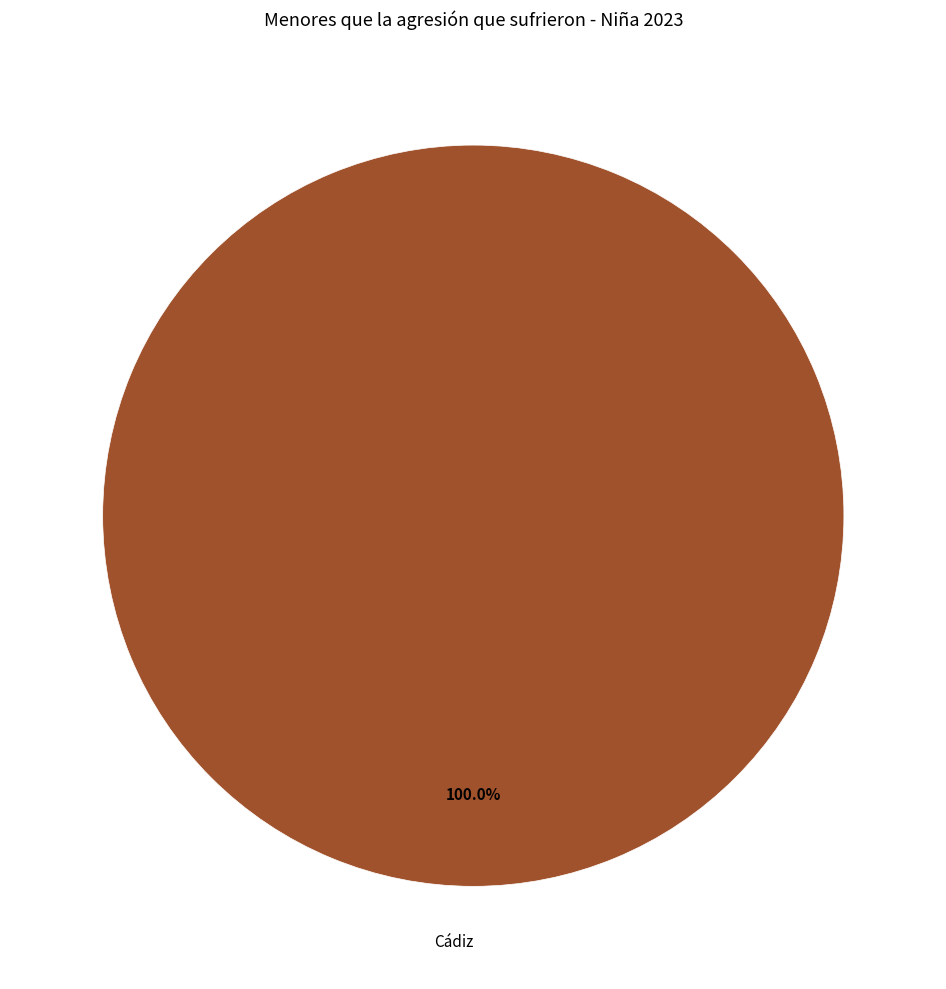

Is there any slice that represents more than half of the pie?

Yes